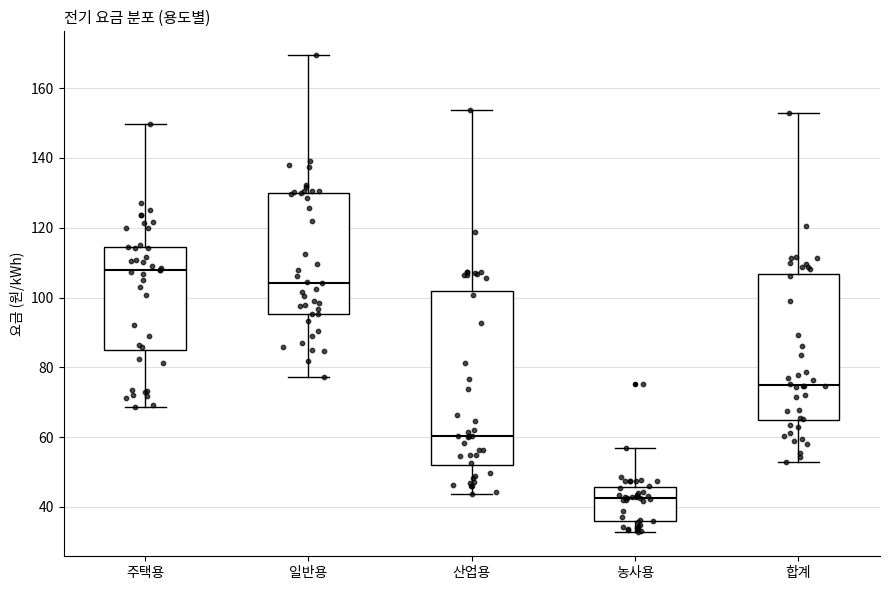

Reading left to right, transcribe this box plot: for each box, give where its median line is, the range the box spans, and where its two whiskers end, as read against the y-axis. The values are not printed on the chart, so give them approximately, as read against the axis.

주택용: median 108, box 86 to 114, whiskers 68 to 150
일반용: median 104, box 96 to 130, whiskers 78 to 170
산업용: median 60, box 52 to 102, whiskers 44 to 154
농사용: median 42, box 36 to 46, whiskers 32 to 56
합계: median 74, box 64 to 106, whiskers 52 to 152